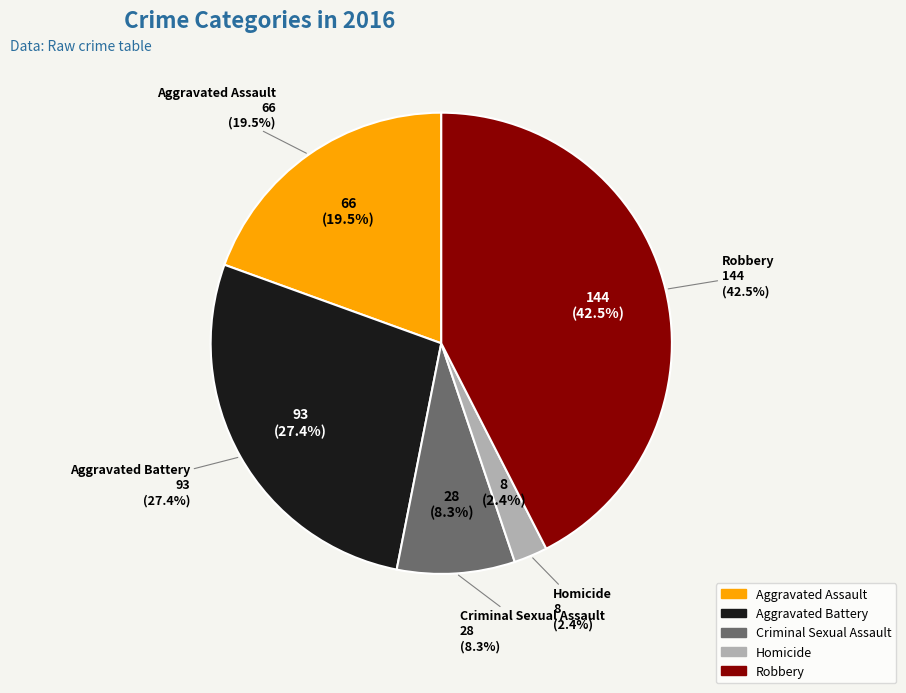

Is it true that Aggravated Assault is 33% of the pie?

False